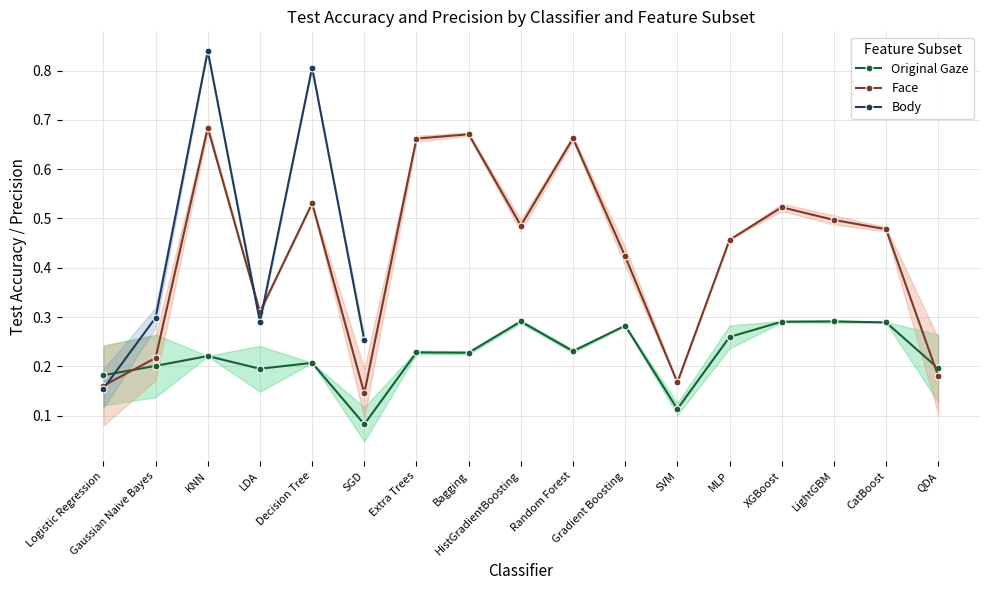

At which category is the sum across all series the highest?

KNN